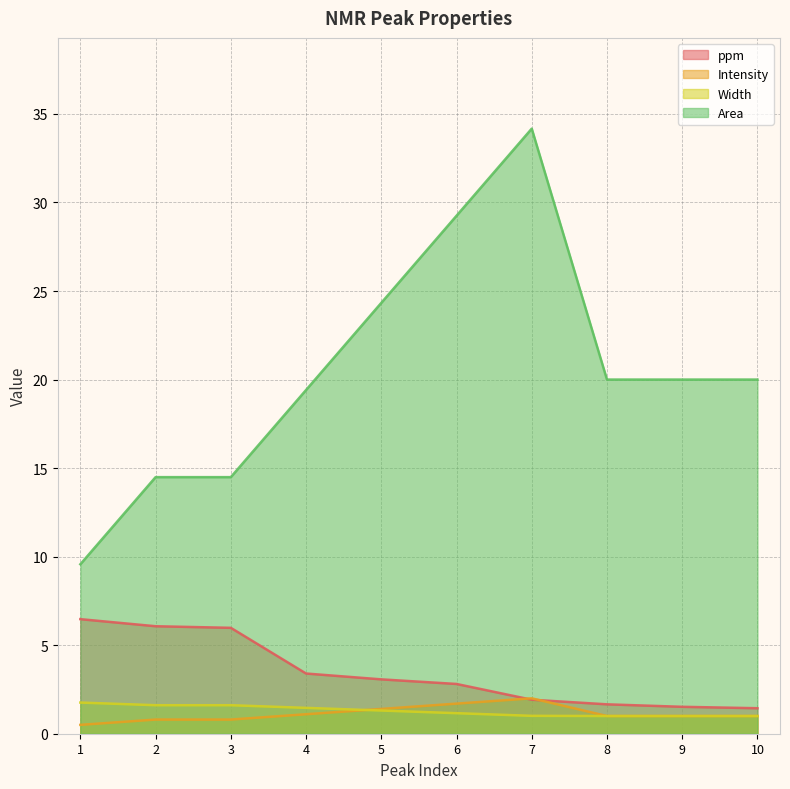

Reading left to right, list all the values displayed in this chart.

ppm: 6.5	6.1	6.0	3.4	3.1	2.8	1.9	1.7	1.5	1.4
Intensity: 0.5	0.8	0.8	1.1	1.4	1.7	2.0	1.0	1.0	1.0
Width: 1.8	1.6	1.6	1.5	1.3	1.2	1.0	1.0	1.0	1.0
Area: 9.6	14.5	14.5	19.4	24.3	29.2	34.2	20.0	20.0	20.0